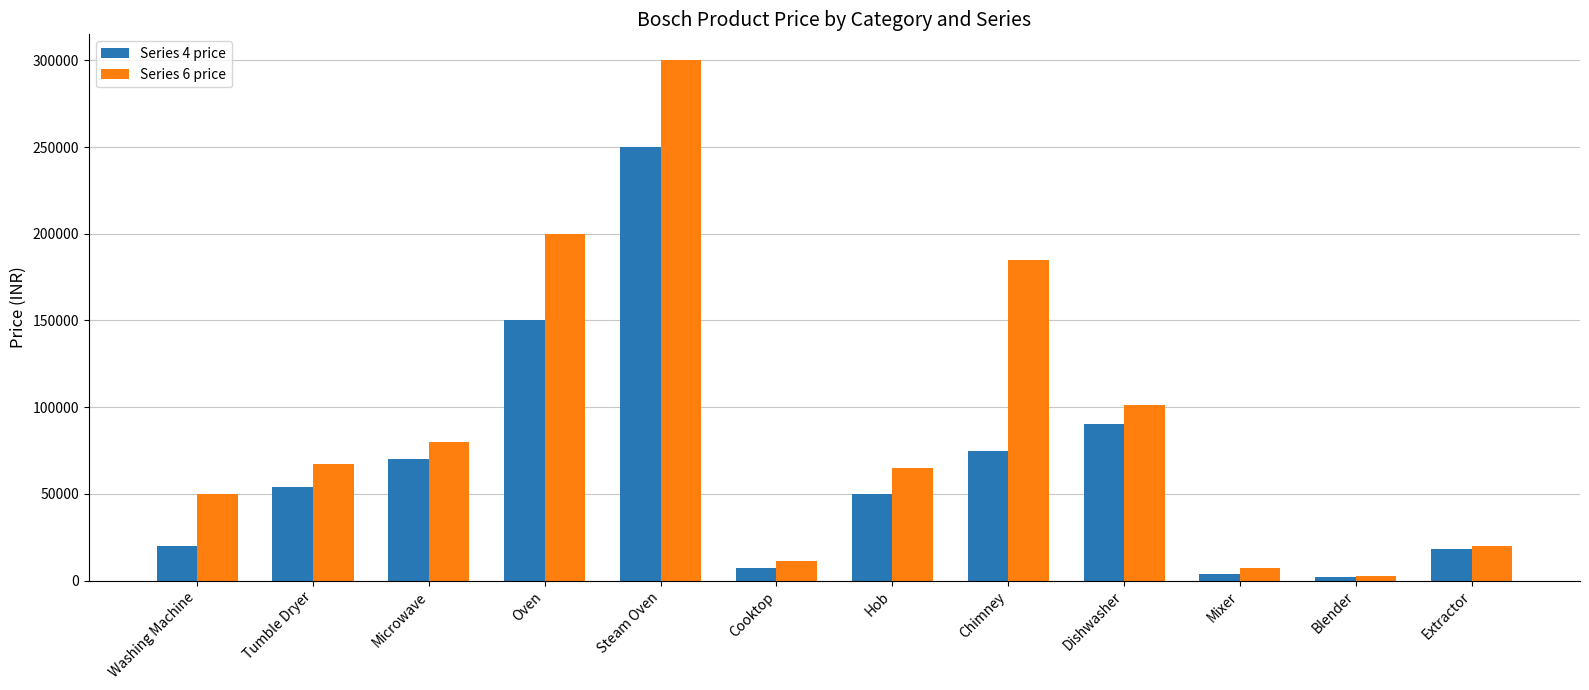

Which category has the highest value across all series?

Steam Oven